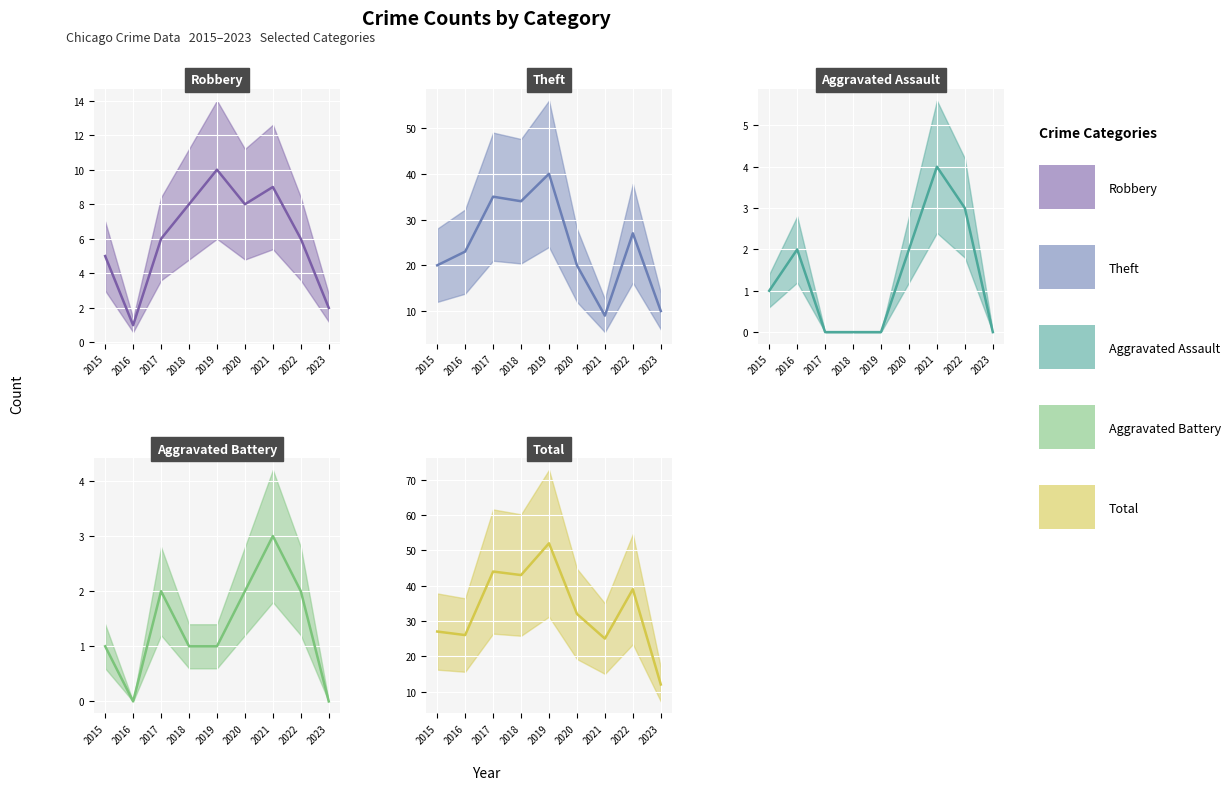

True or false: Total (mean) and Robbery (mean) intersect in this chart.

False